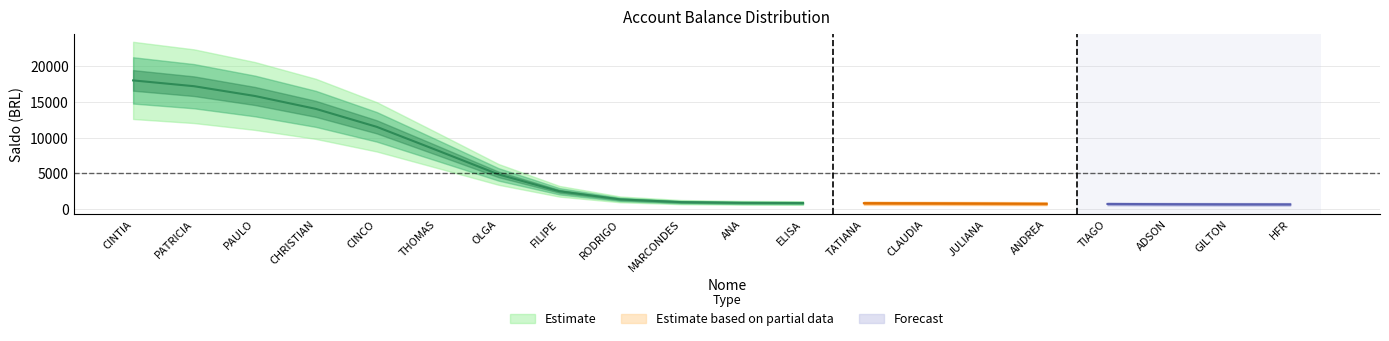

Which has a higher value, JULIANA or THOMAS?

THOMAS